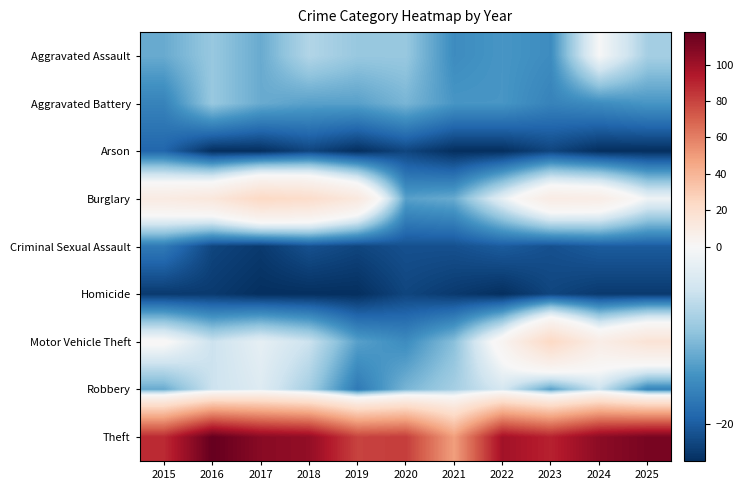

Between 2020 and 2021, which series saw the biggest shift?

Theft